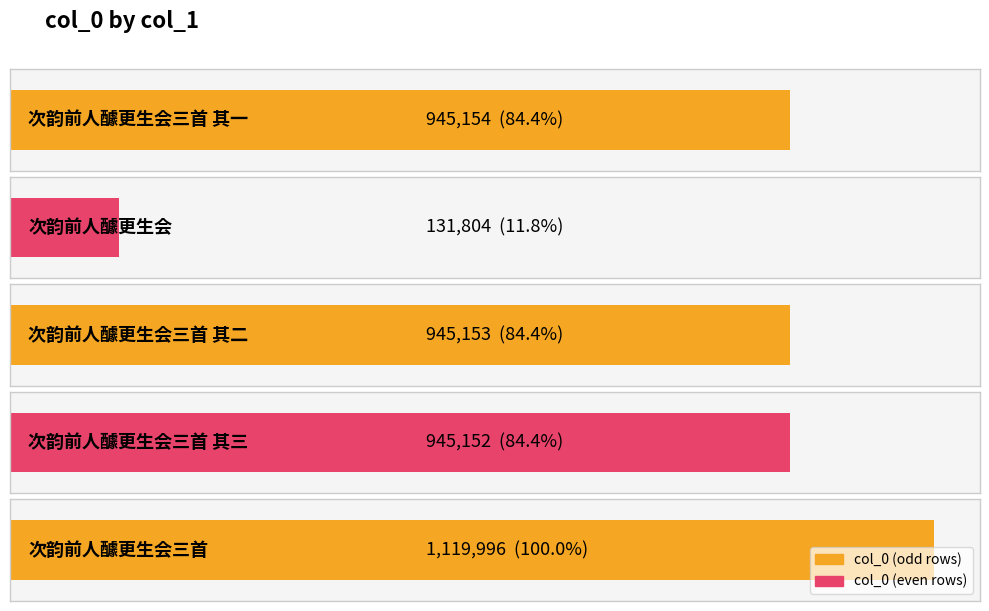

What is the label of the 4th bar from the right?

次韵前人醵更生会